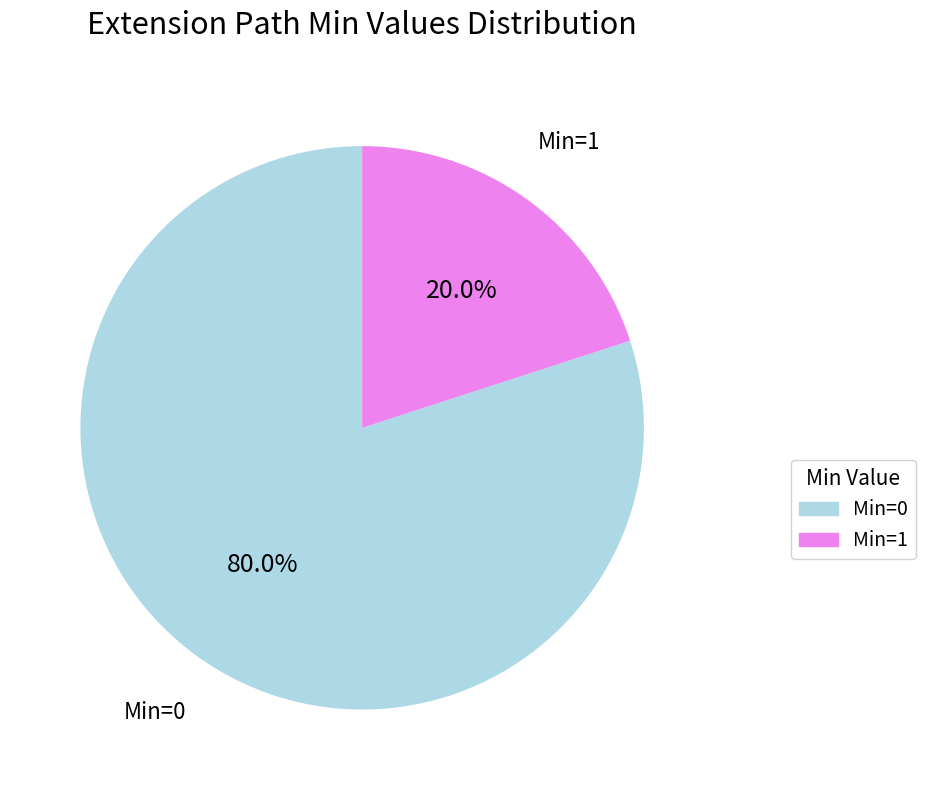

Does any single category account for the majority?

Yes